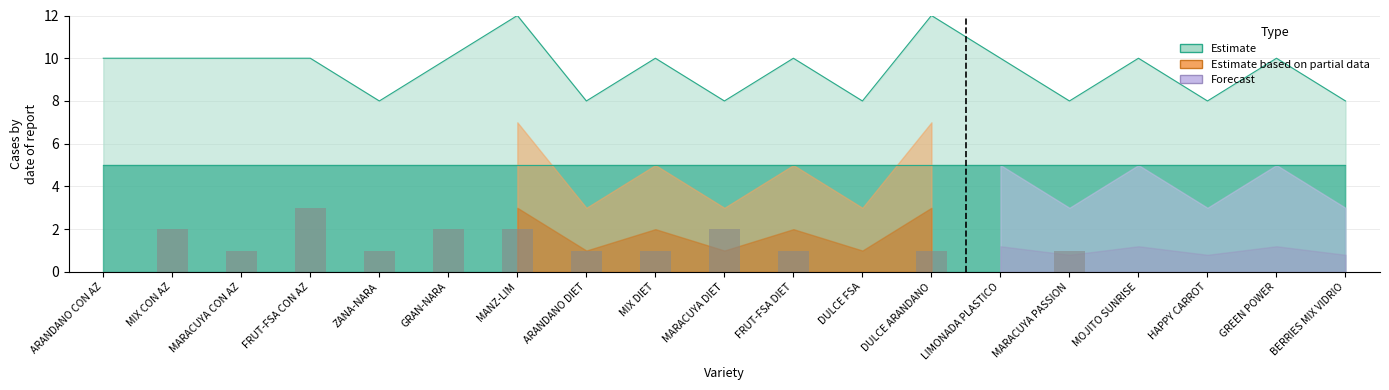

What is the difference between the maximum and minimum values?

3